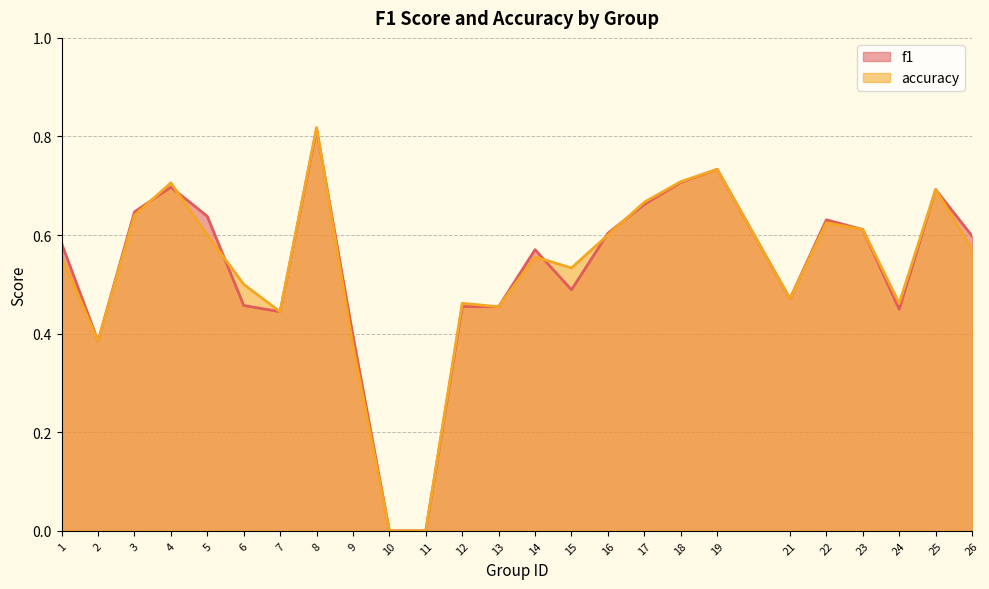

At which label is f1 closest to 0?

10